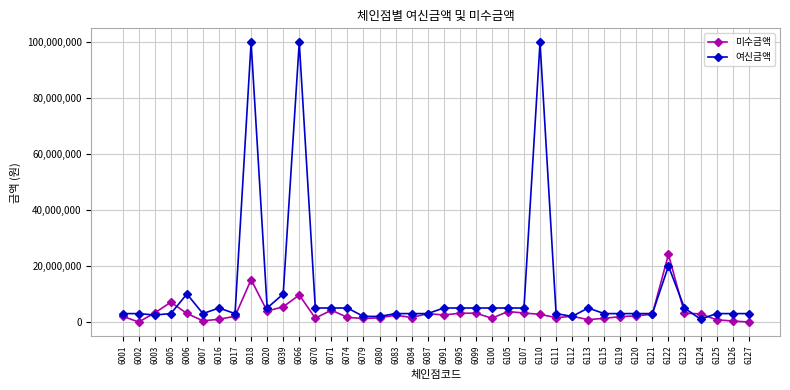

What is the difference between the highest and lowest values at 6091?

2494360